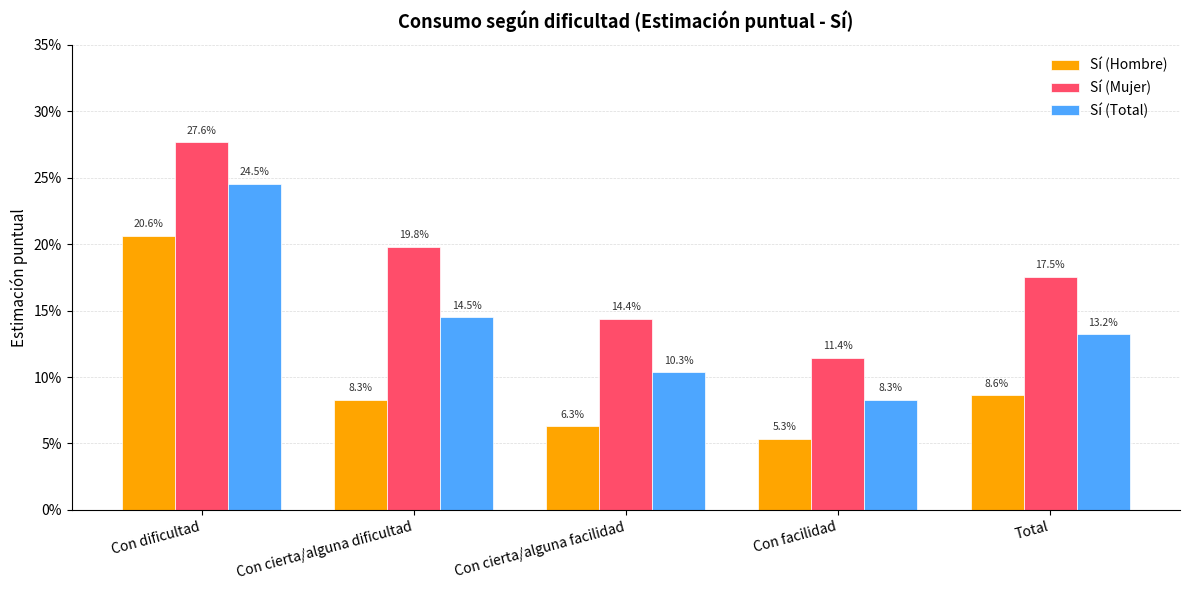

What is the difference between the Sí (Hombre) values at Con dificultad and Con facilidad?

0.2